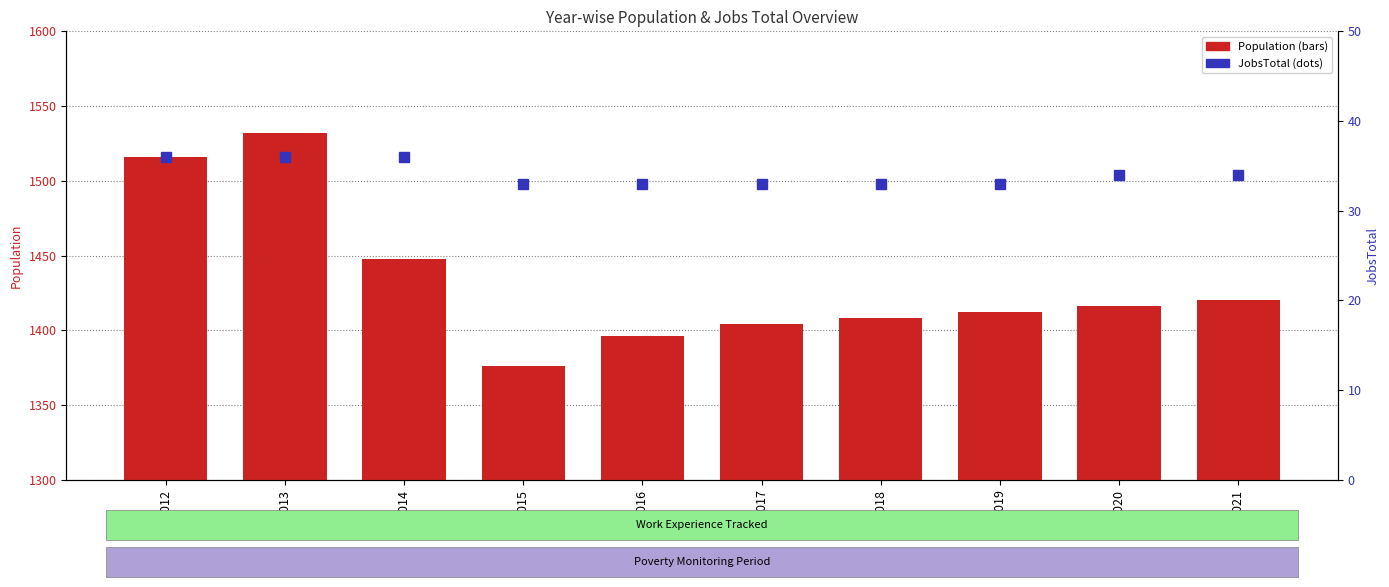

What is the value of the JobsTotal bar at the 8th from the left?

33